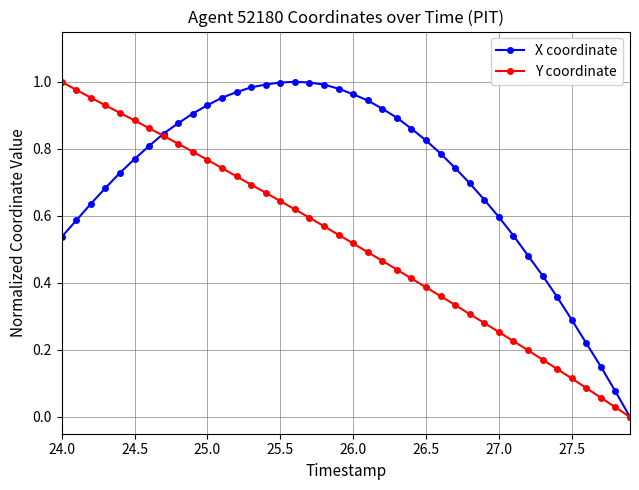

Which series has the largest total across all categories?

X coordinate